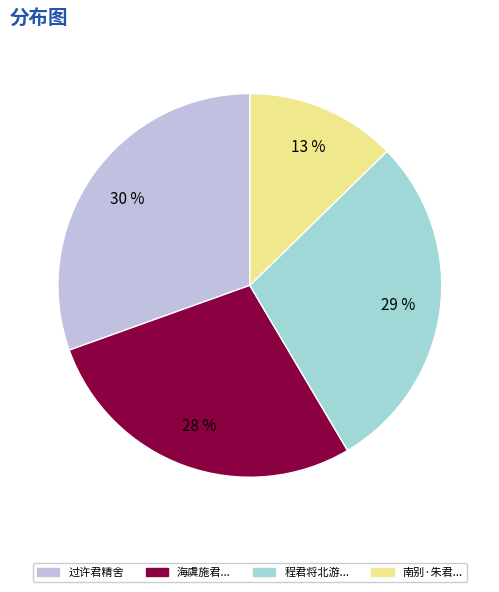

Is the sum of 过许君精舍 and 南别·朱君... greater than half?

No